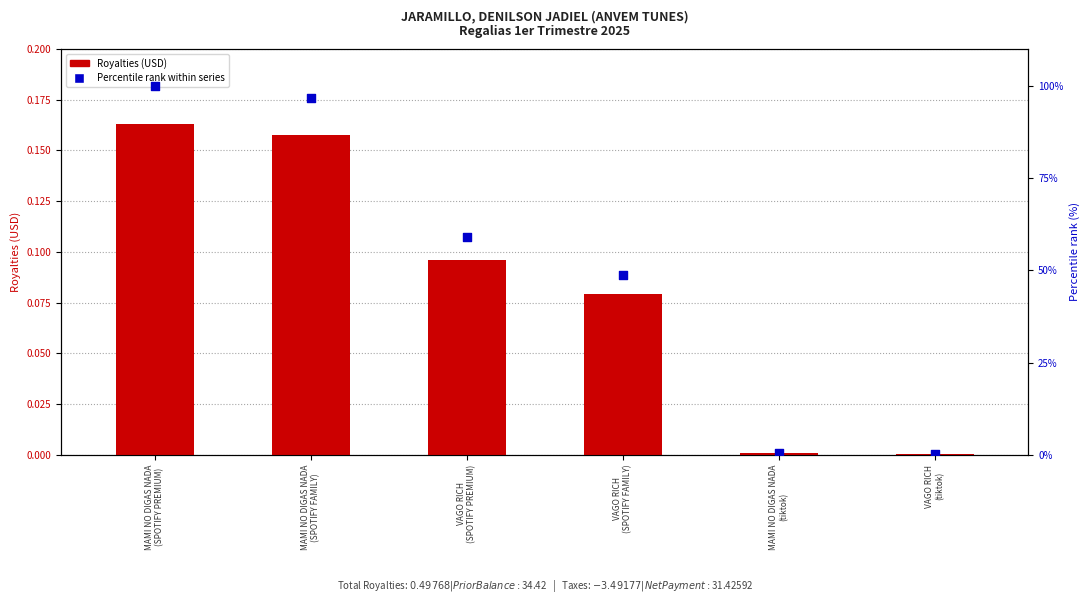

Which series has the largest total across all categories?

Percentile rank within series